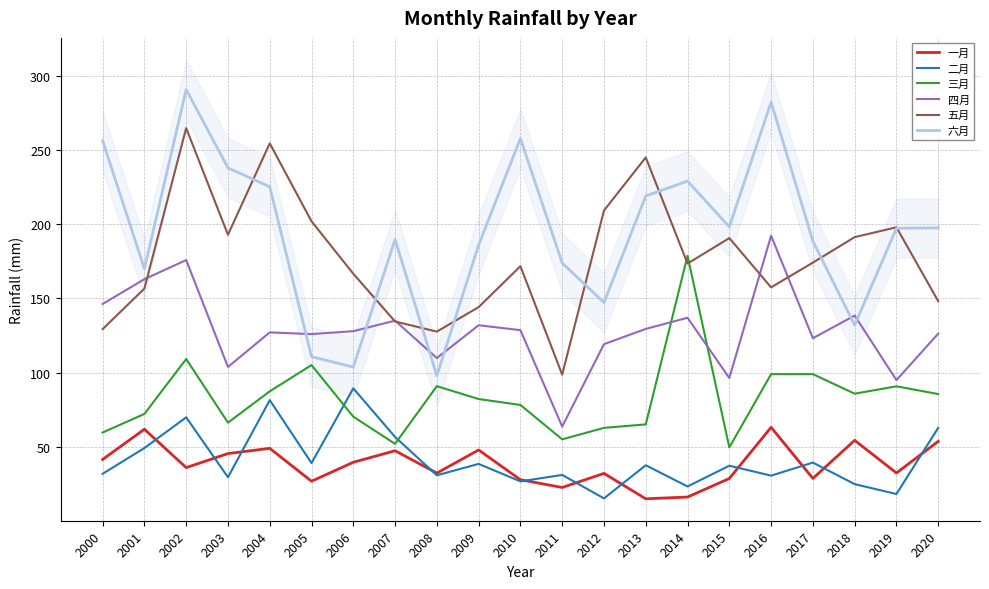

Rank the series by their maximum value, from lowest to highest.

一月, 二月, 三月, 四月, 五月, 六月